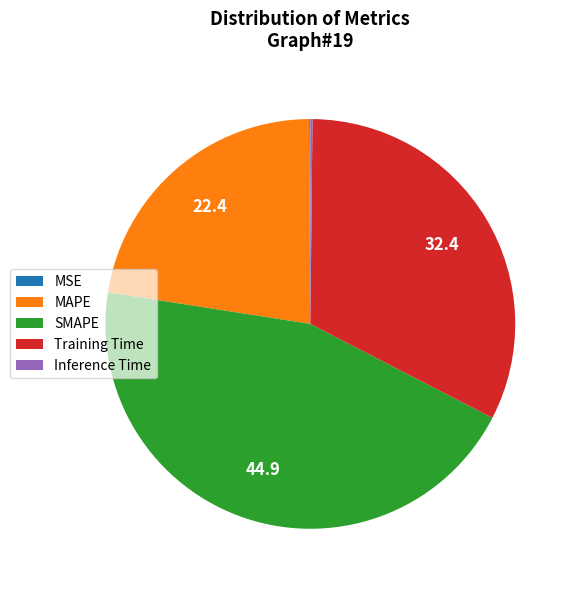

Does any single category account for the majority?

No